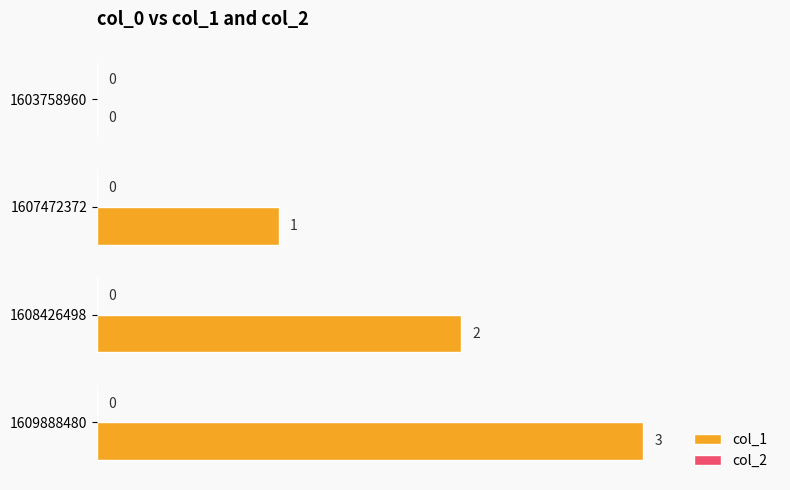

Is it true that the value at 1603758960 is 2?

False